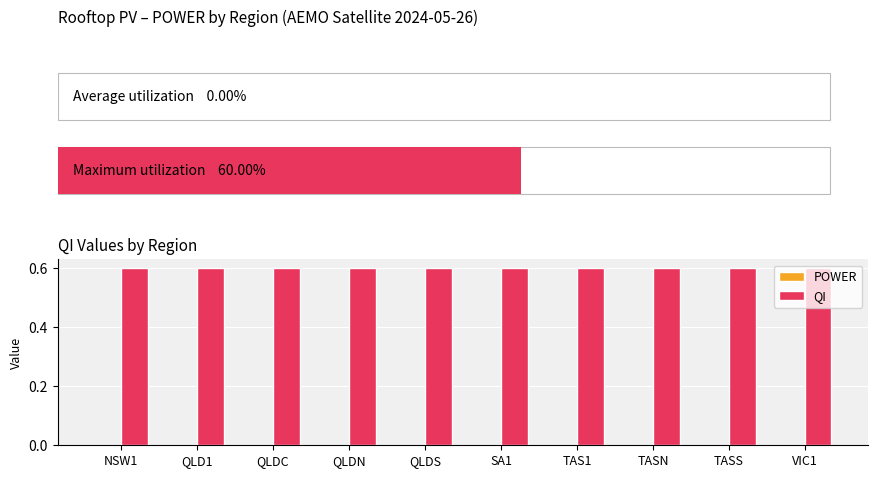

What is the greatest value displayed?

0.6